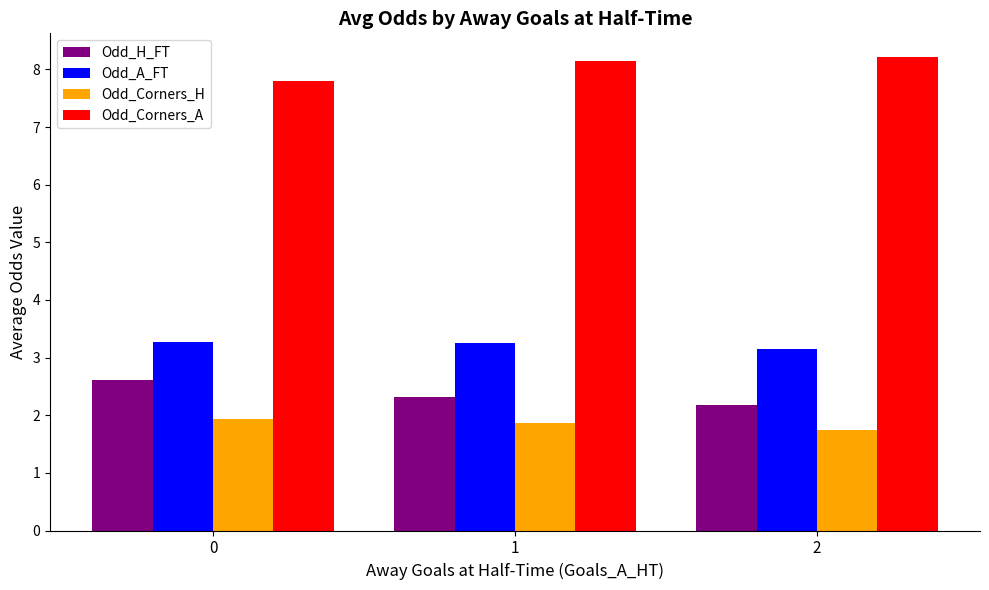

What are all the series names shown in the legend?

Odd_H_FT, Odd_A_FT, Odd_Corners_H, Odd_Corners_A